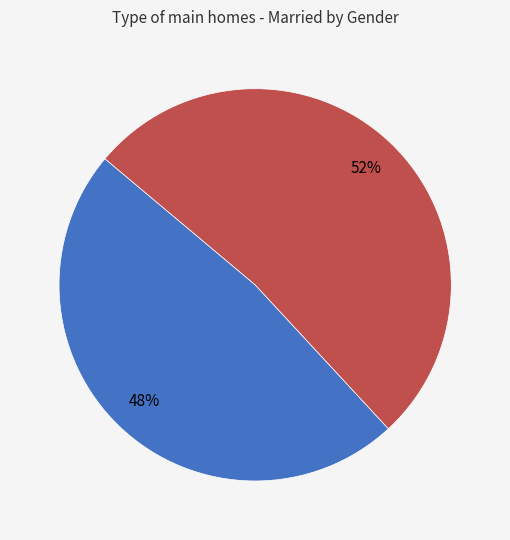

Is there a majority slice in this chart?

Yes